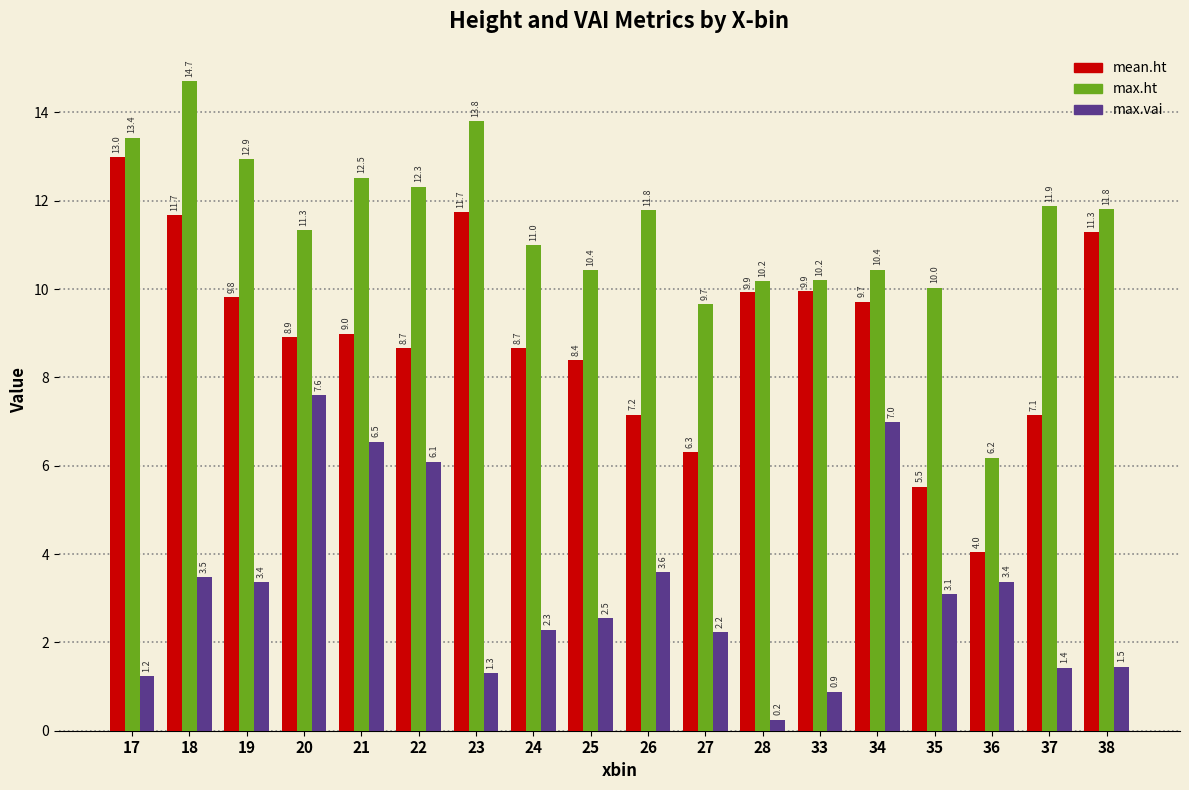

What is the difference between the second highest and second lowest values in the max.vai series?

6.1